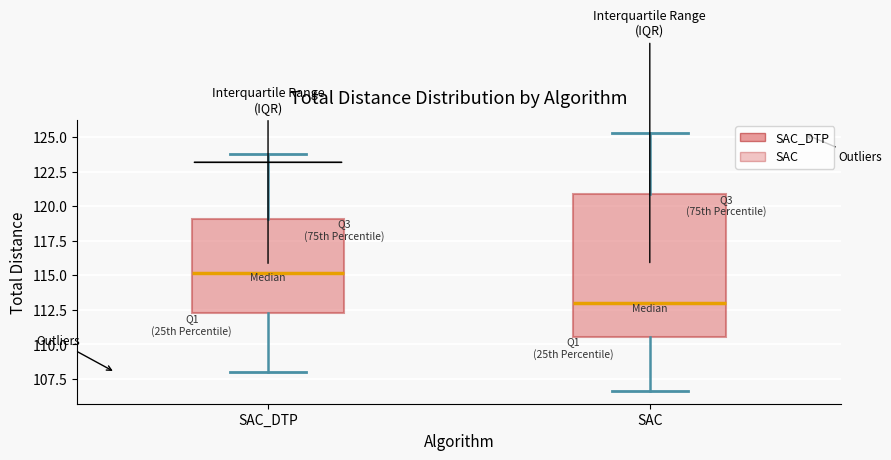

Reading left to right, read every box against the y-axis: the position of its median line, the range the box covers, and the ends of its whiskers. The values are not printed on the chart, so give them approximately, as read against the axis.

SAC_DTP: median 115.0, box 112.5 to 119.0, whiskers 108.0 to 123.5
SAC: median 113.0, box 110.5 to 121.0, whiskers 106.5 to 125.5